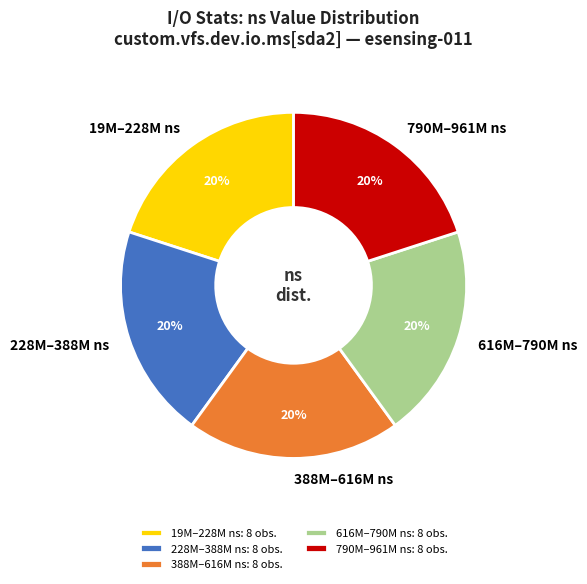

To the nearest percent, what portion does 228M–388M ns represent?

20%